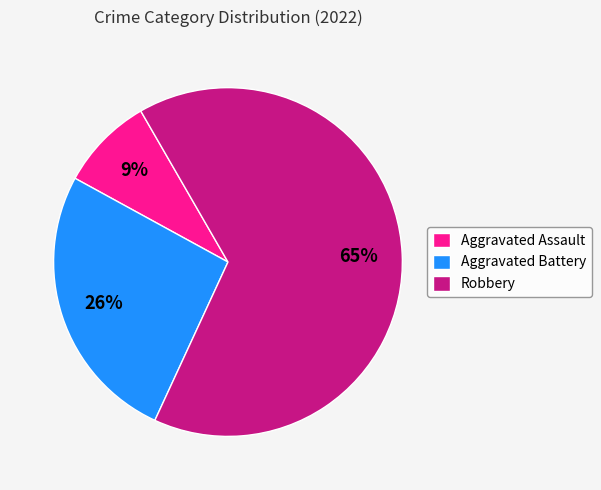

To the nearest percent, what is the average slice percentage?

33%